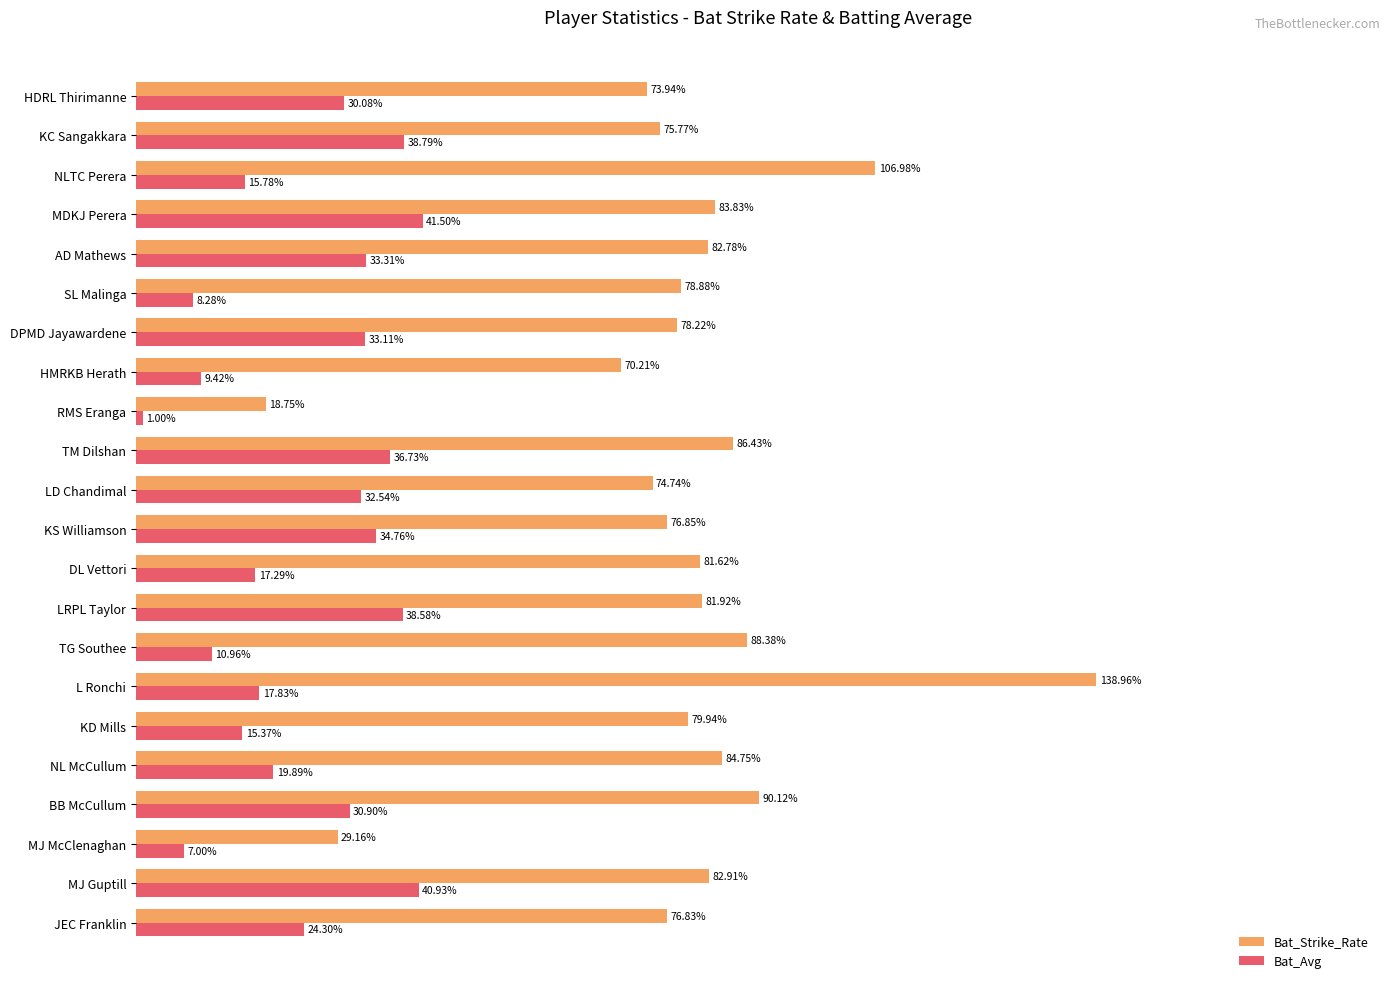

What are all the series names shown in the legend?

Bat_Strike_Rate, Bat_Avg